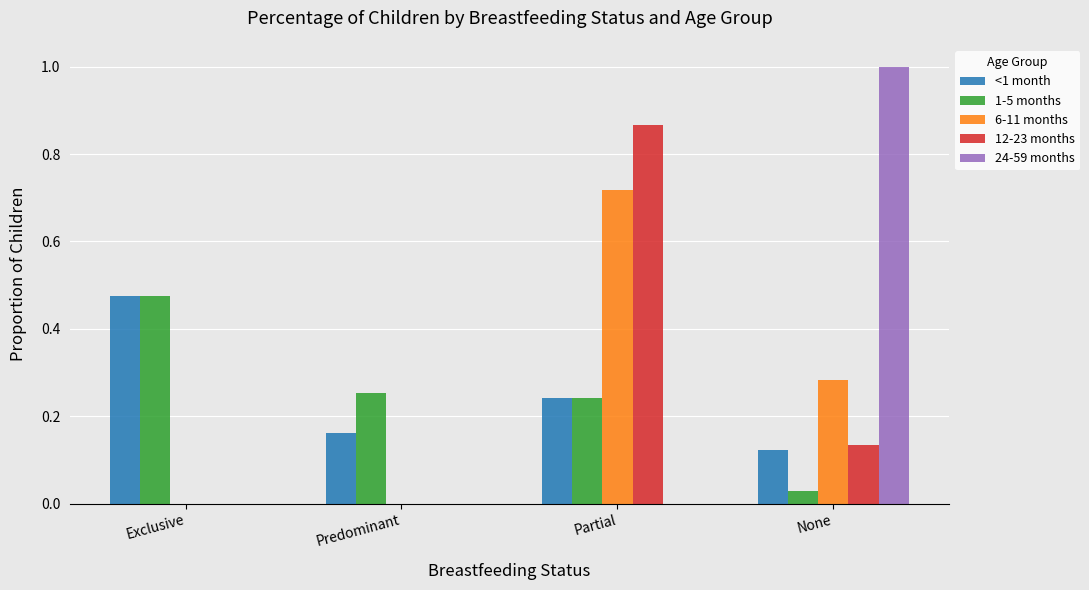

What is the sum of the <1 month values at None and Exclusive?

0.6